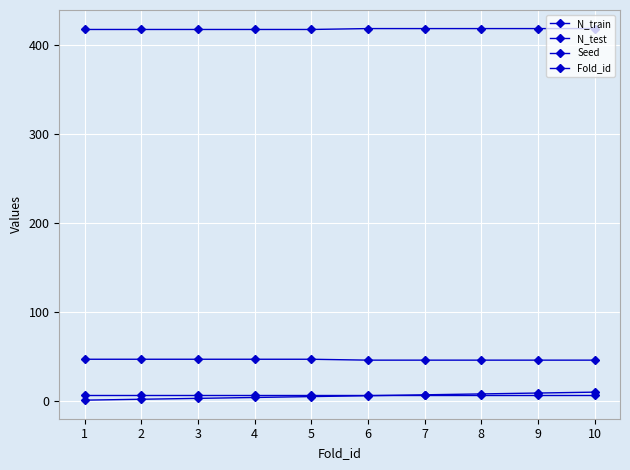

At how many categories does at least one series exceed 296?

10